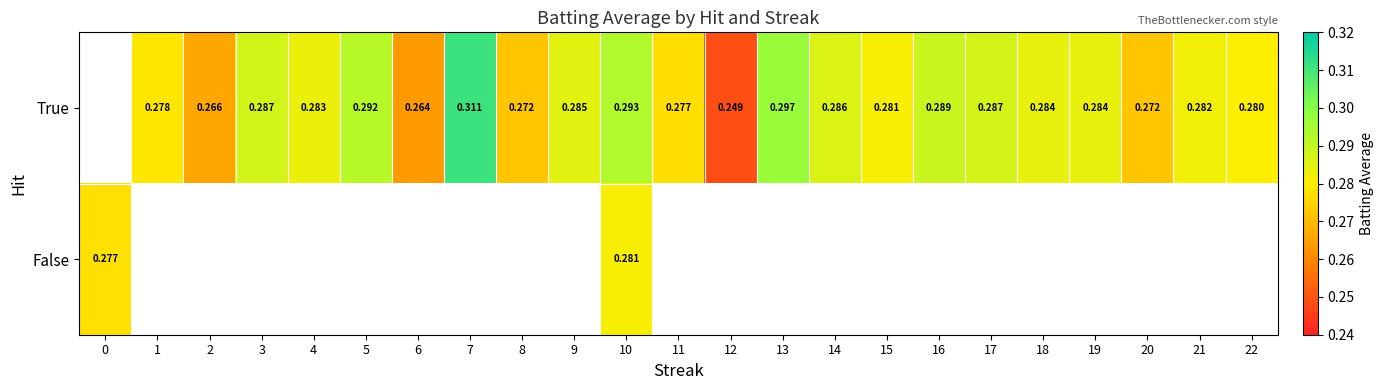

How many values in False are above zero?

2